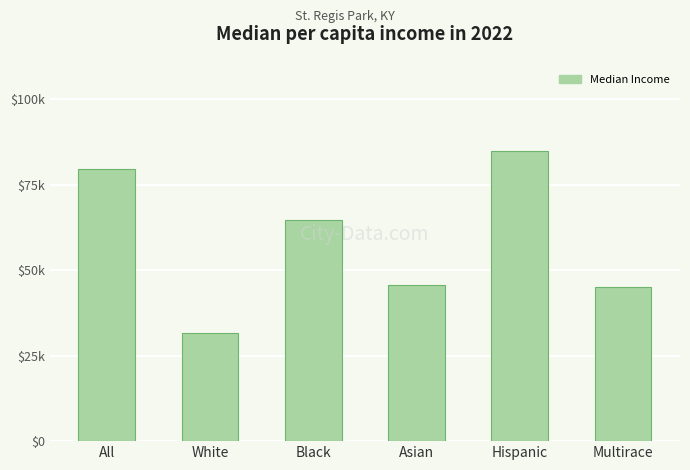

Reading left to right, extract all data points from this chart.

79587	31635	64602	45621	84915	44955